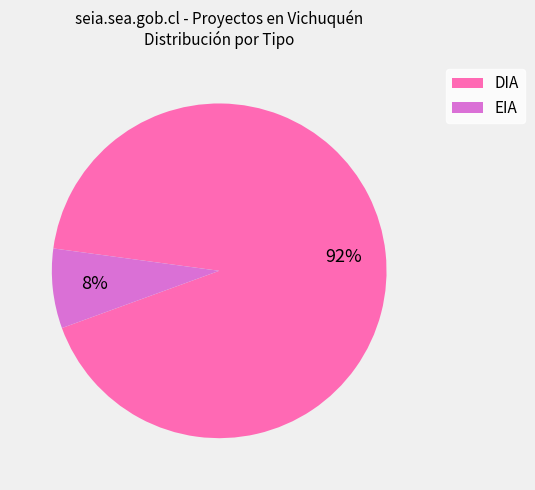

The DIA slice represents 99% of the pie. True or false?

False